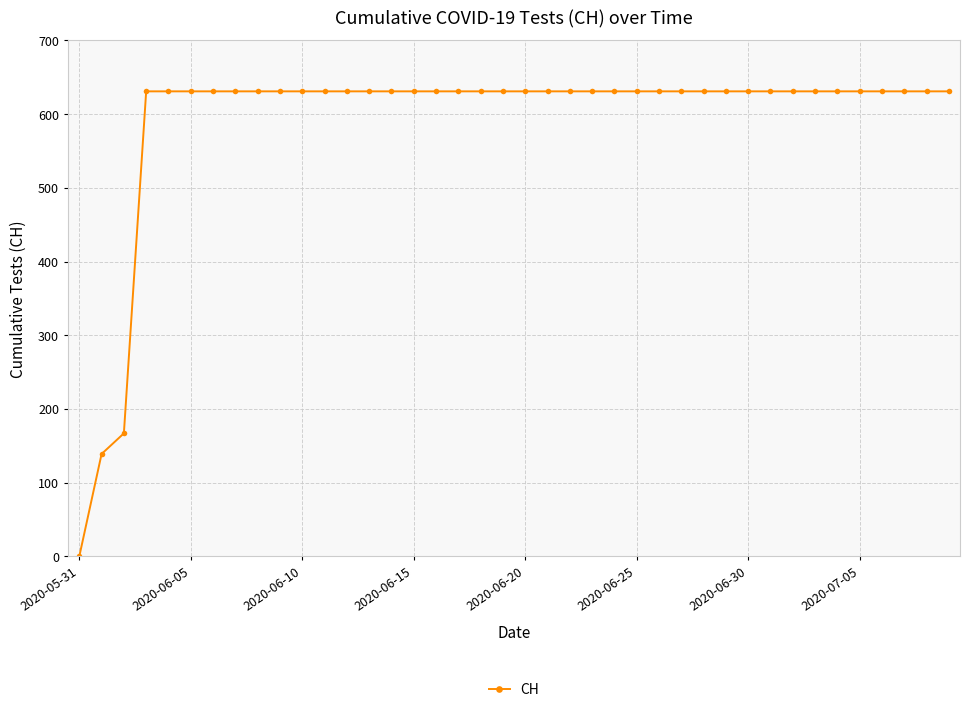

What is the average value?

591